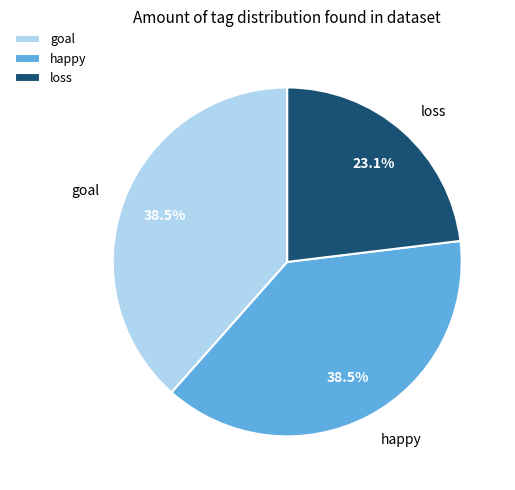

Which slice is the smallest?

loss